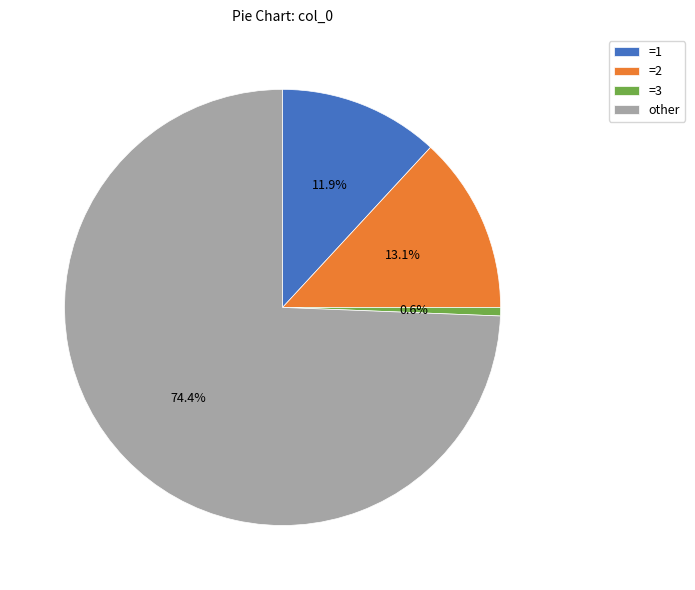

What is the smallest slice in the pie chart?

=3